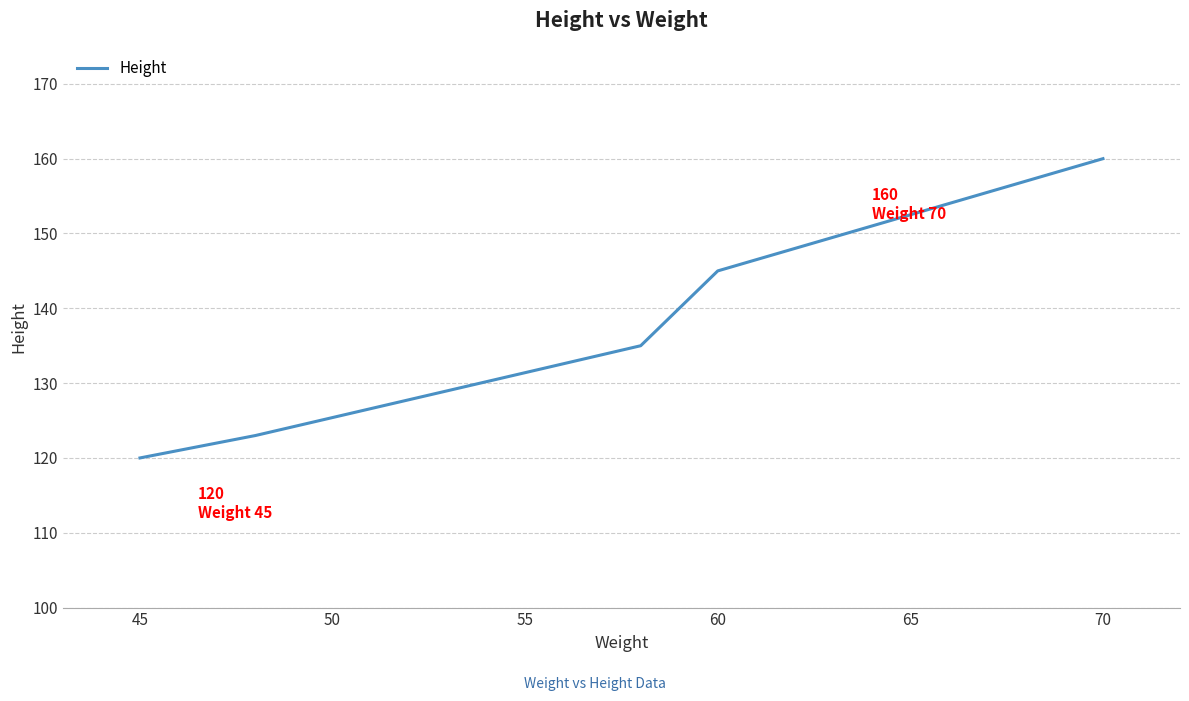

What is the difference between the second highest and minimum values?

25